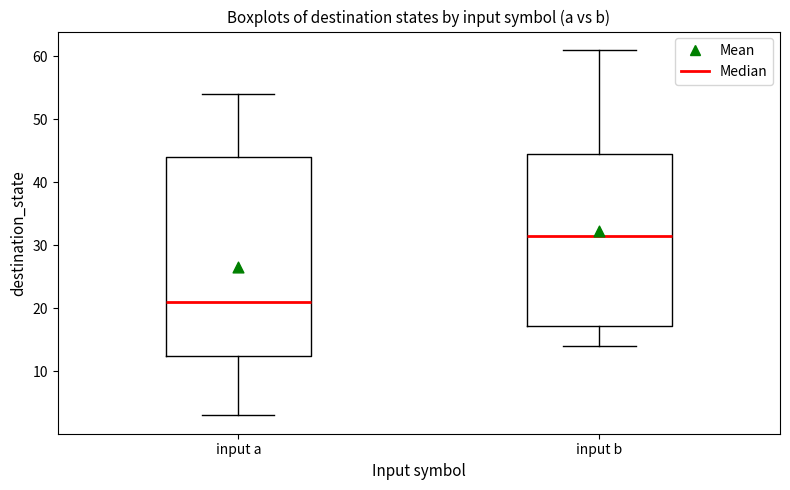

Where does the upper whisker of the box for input a end on the y-axis? The values are not printed on the chart, so give them approximately, as read against the axis.

54